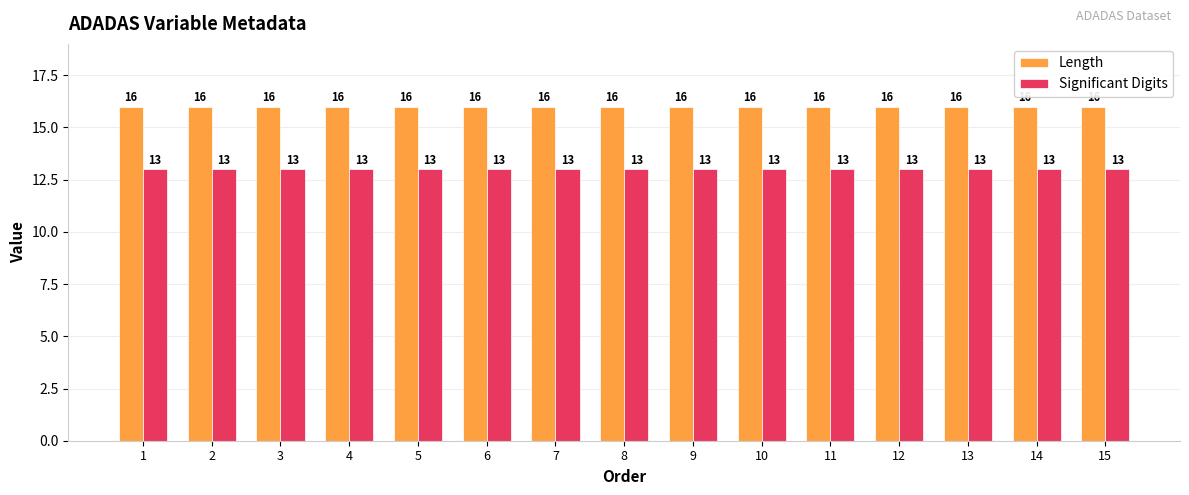

What are all the series names shown in the legend?

Length, Significant Digits